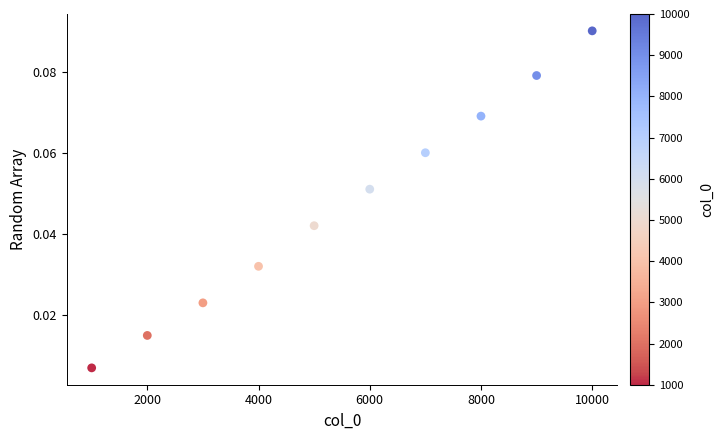

What is the range of X values (max minus min)?

9000.0